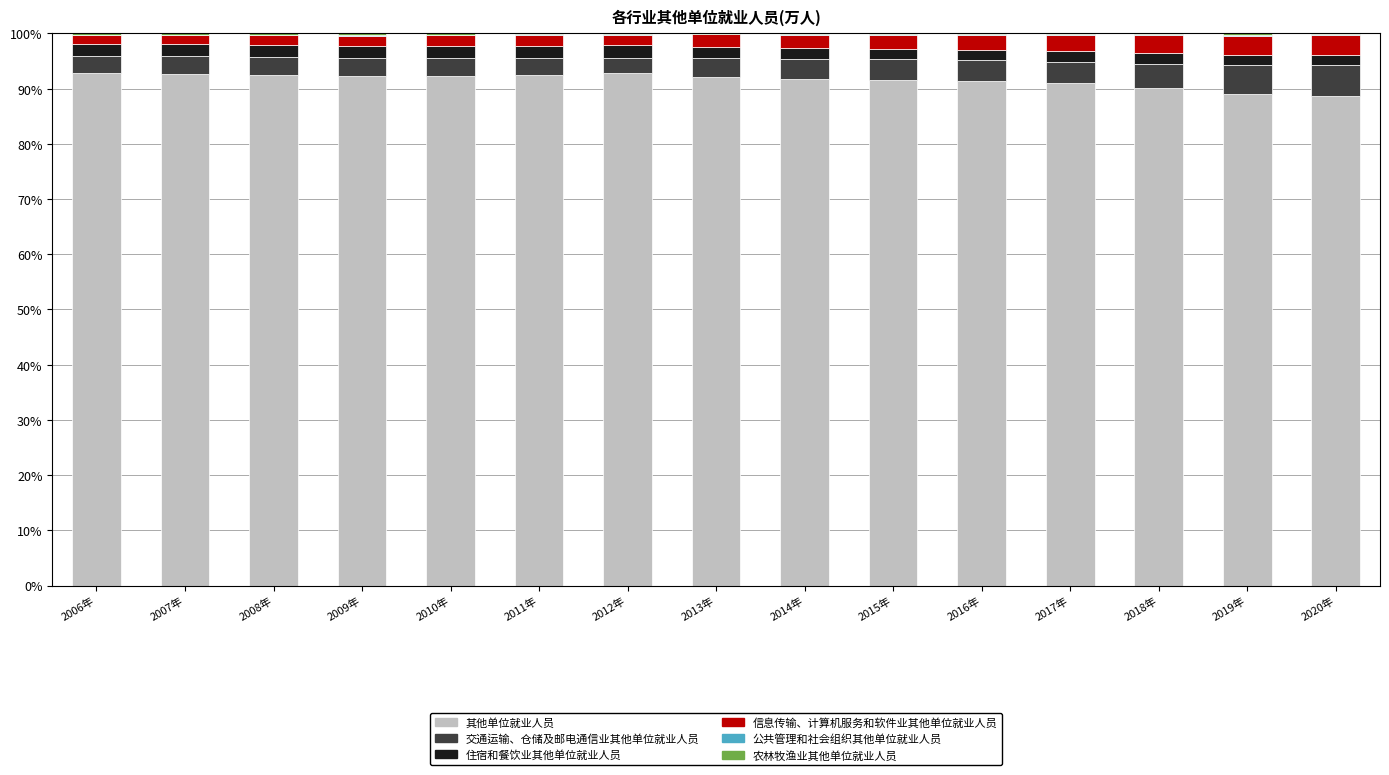

What is the highest value of the 其他单位就业人员 series?

92.8